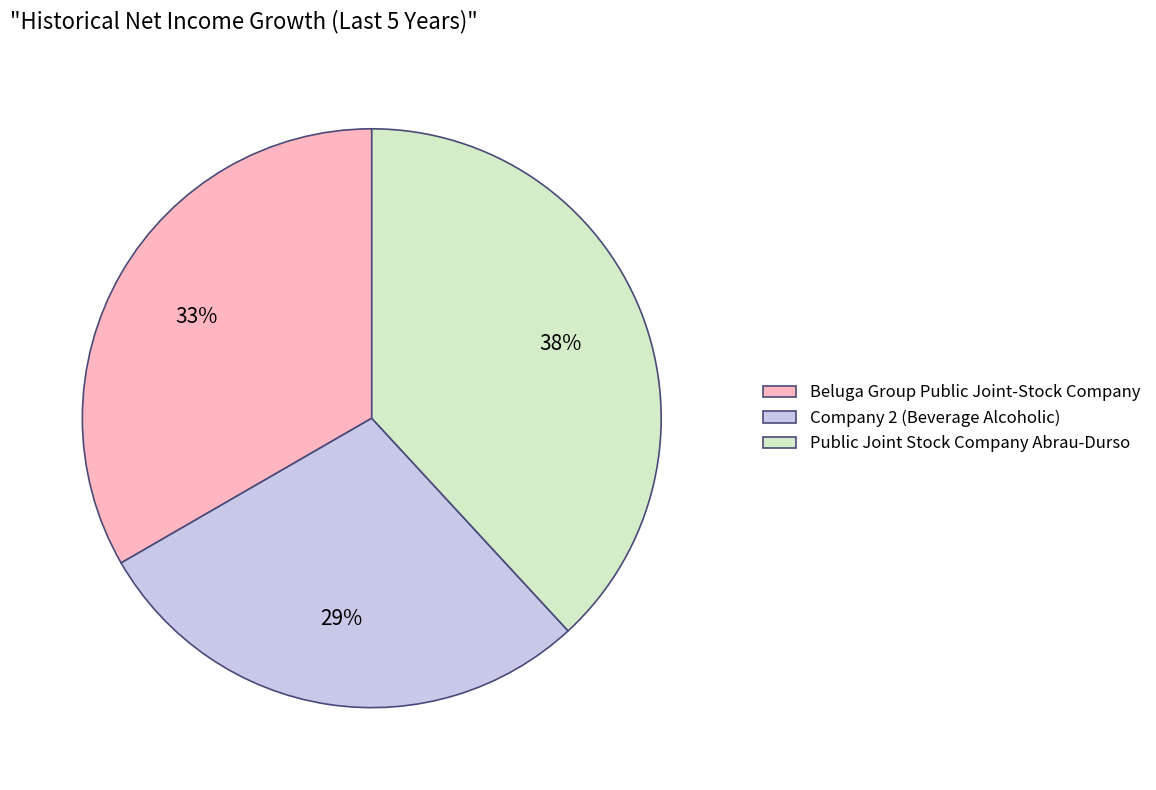

Which slice is the largest?

Public Joint Stock Company Abrau-Durso